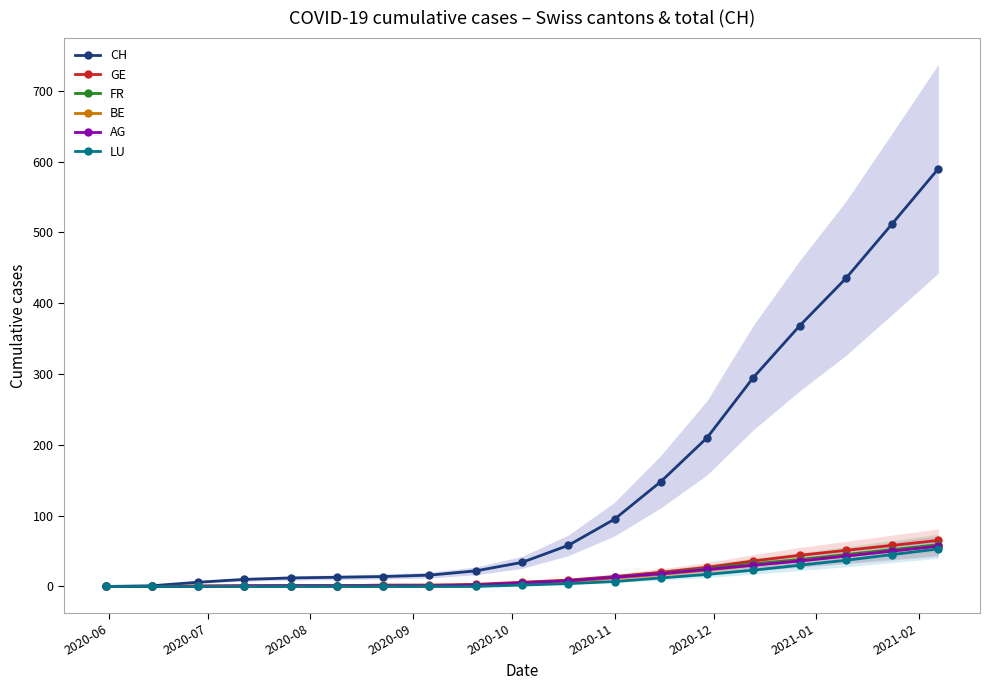

How many categories are shown in the chart?

19